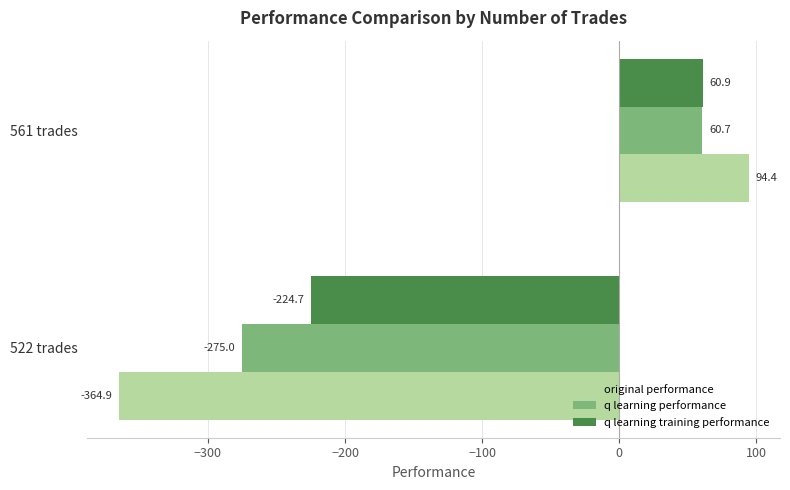

At which label is q learning training performance closest to -81?

561 trades